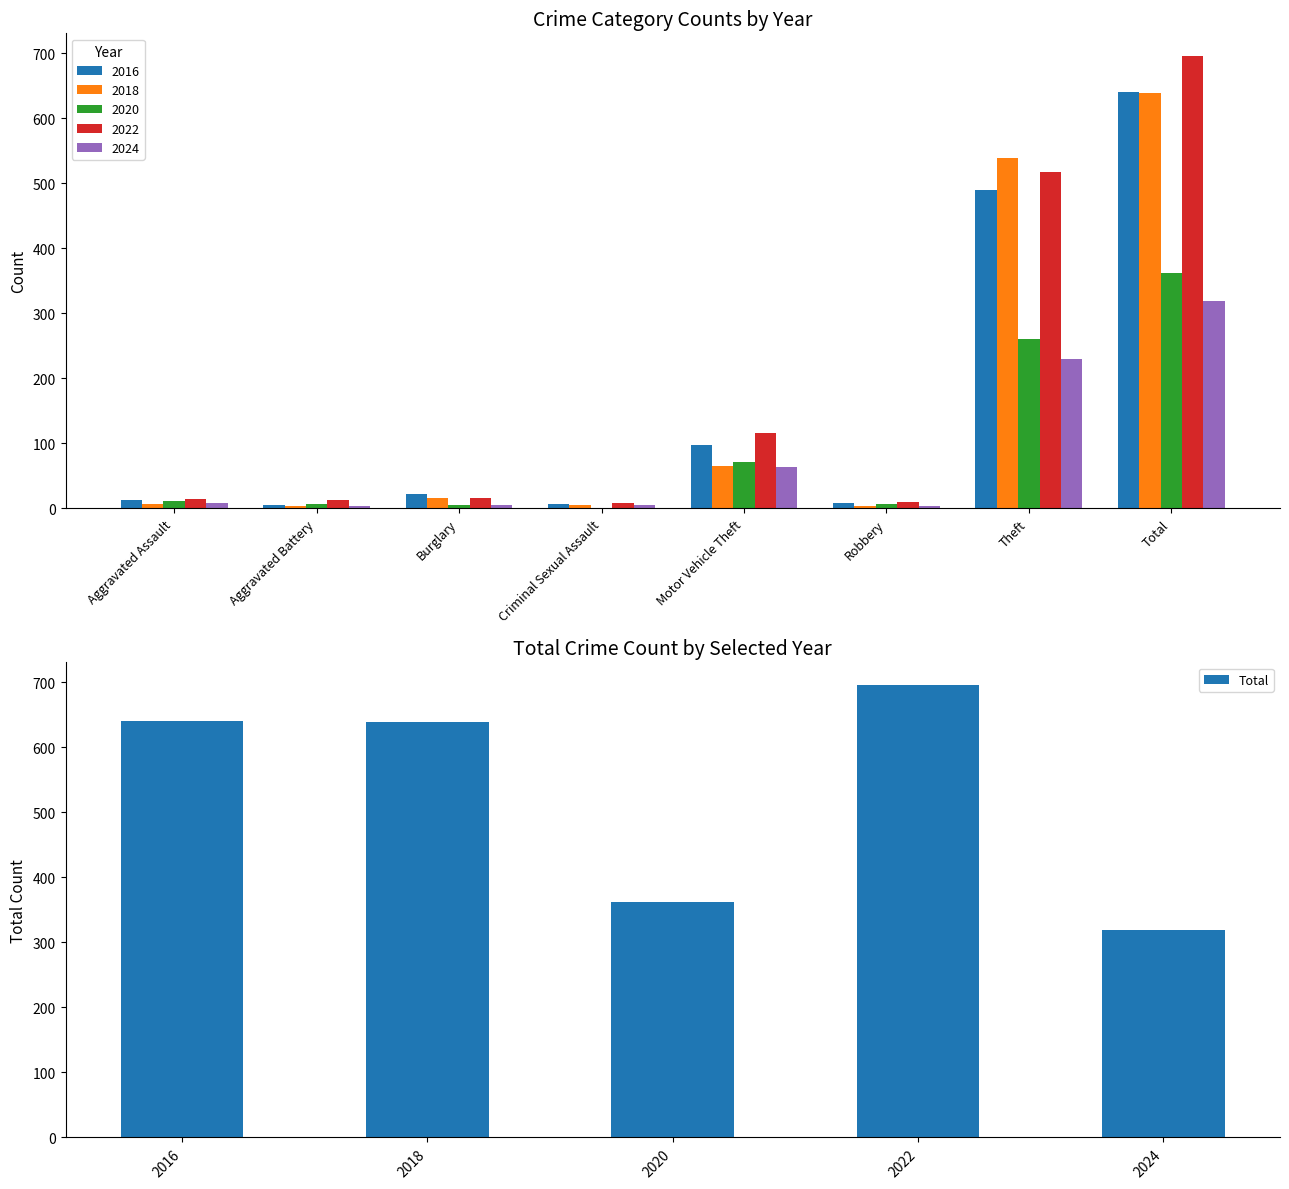

How many values are below 639?

2